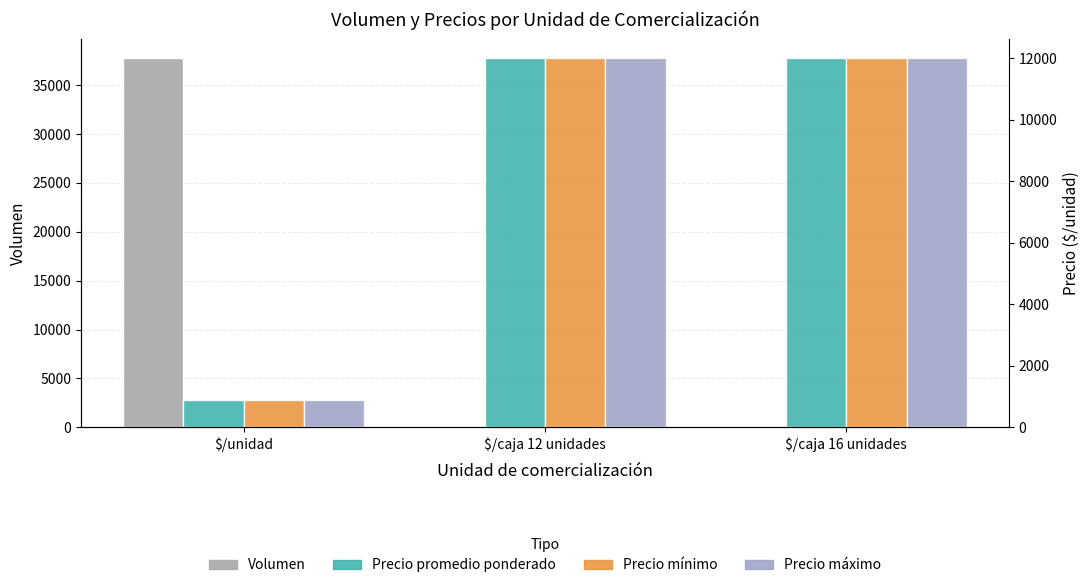

Which has a higher value, $/caja 12 unidades or $/unidad?

$/unidad